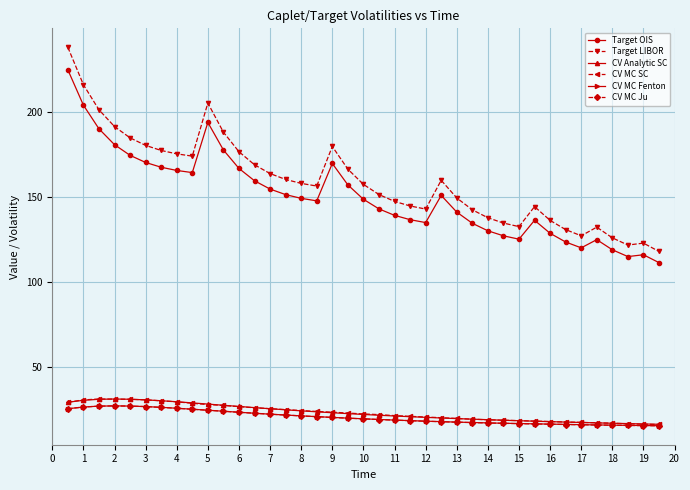

What is the value of the Target OIS point at the 15th from the left?

151.5